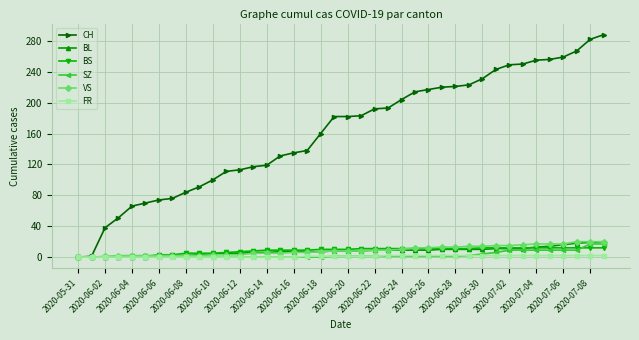

What is the difference between the maximum and minimum values in the FR series?

2